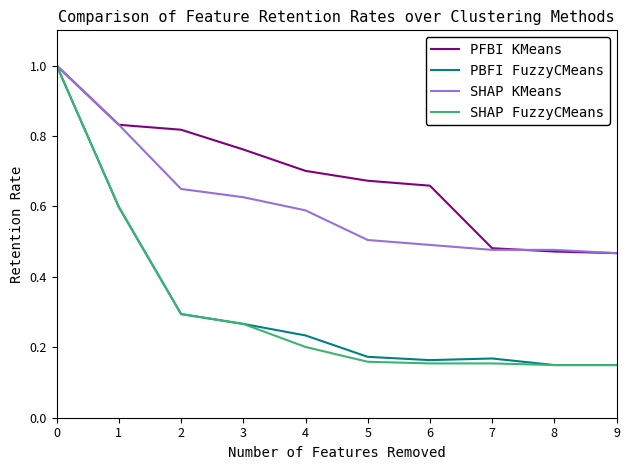

The SHAP KMeans series shows 0.6 at 3. True or false?

True